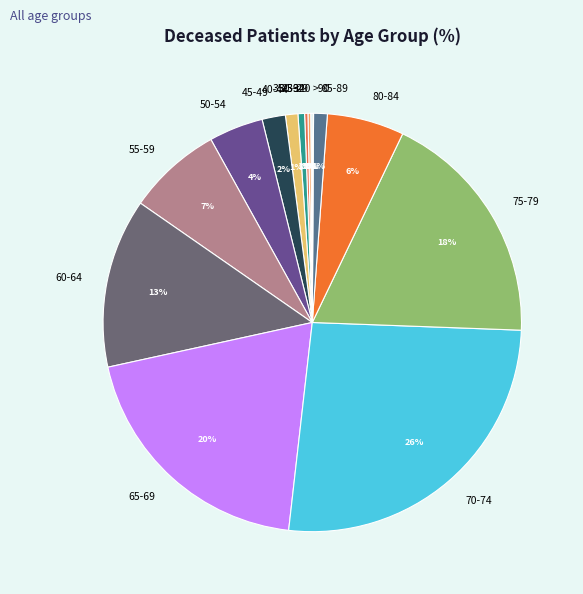

Do 55-59 and 35-39 together represent more than half of the pie?

No